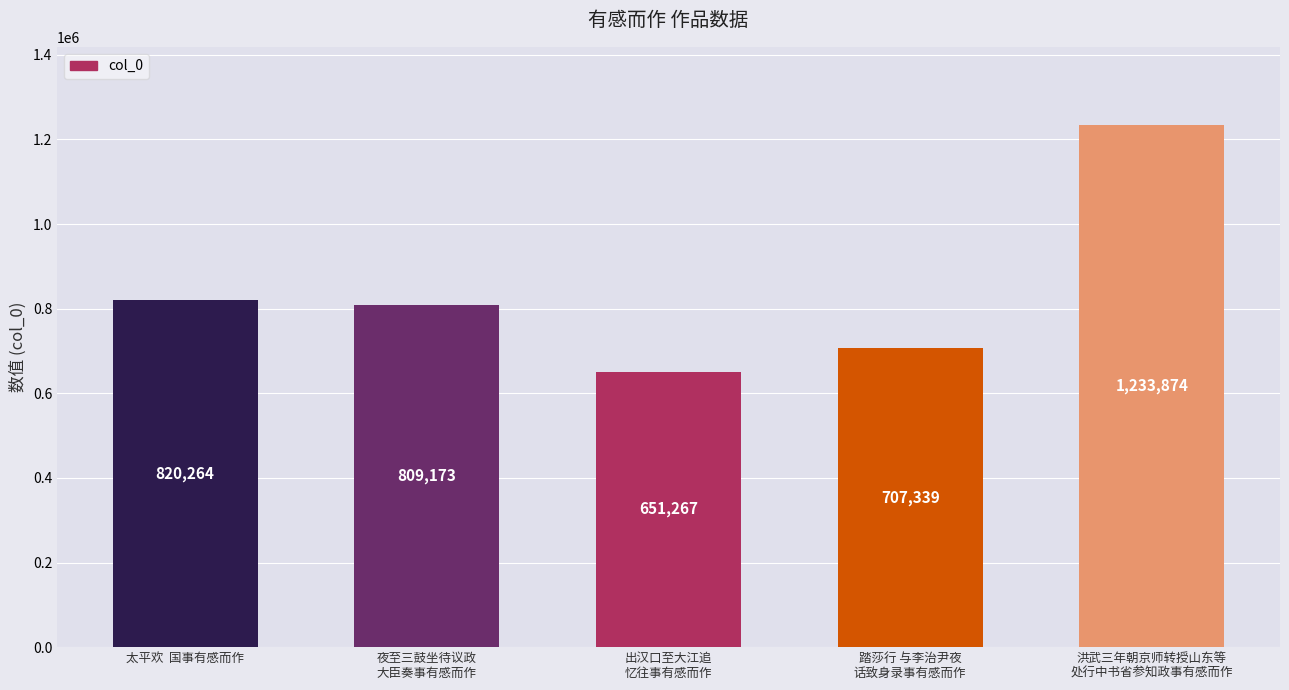

Which label corresponds to the largest value in the chart?

洪武三年朝京师转授山东等
处行中书省参知政事有感而作